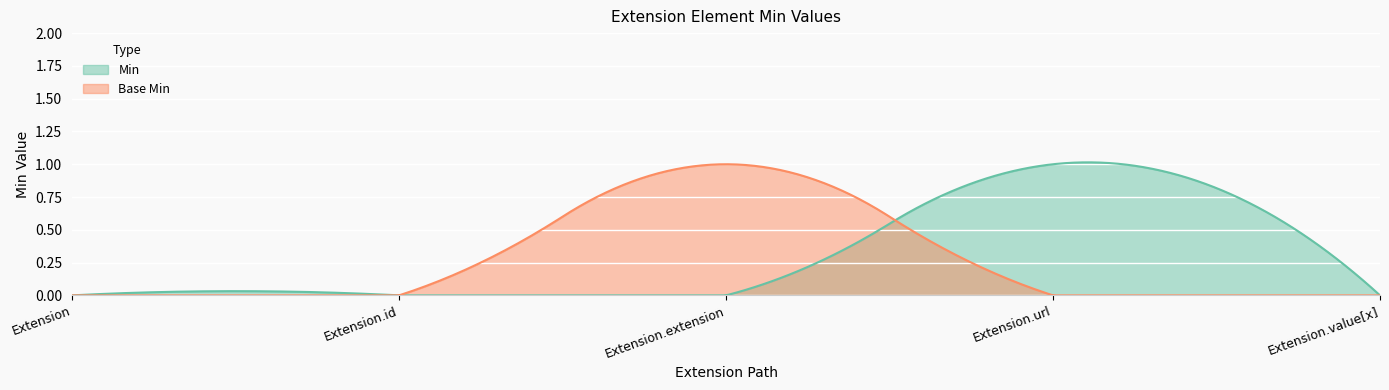

How many times do Base Min and Min cross each other?

1